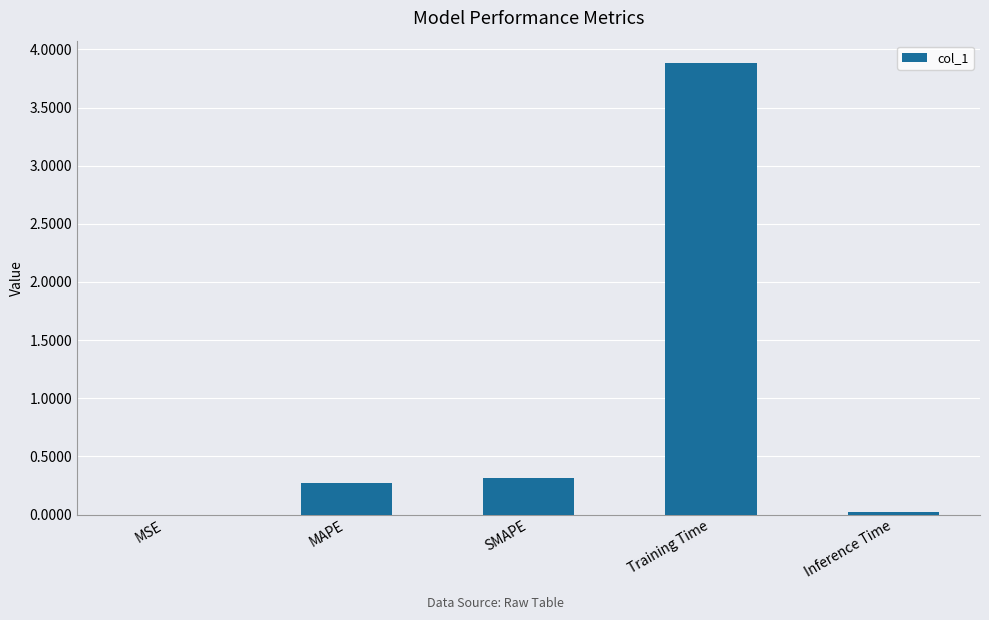

What value does the data have at MAPE?

0.3